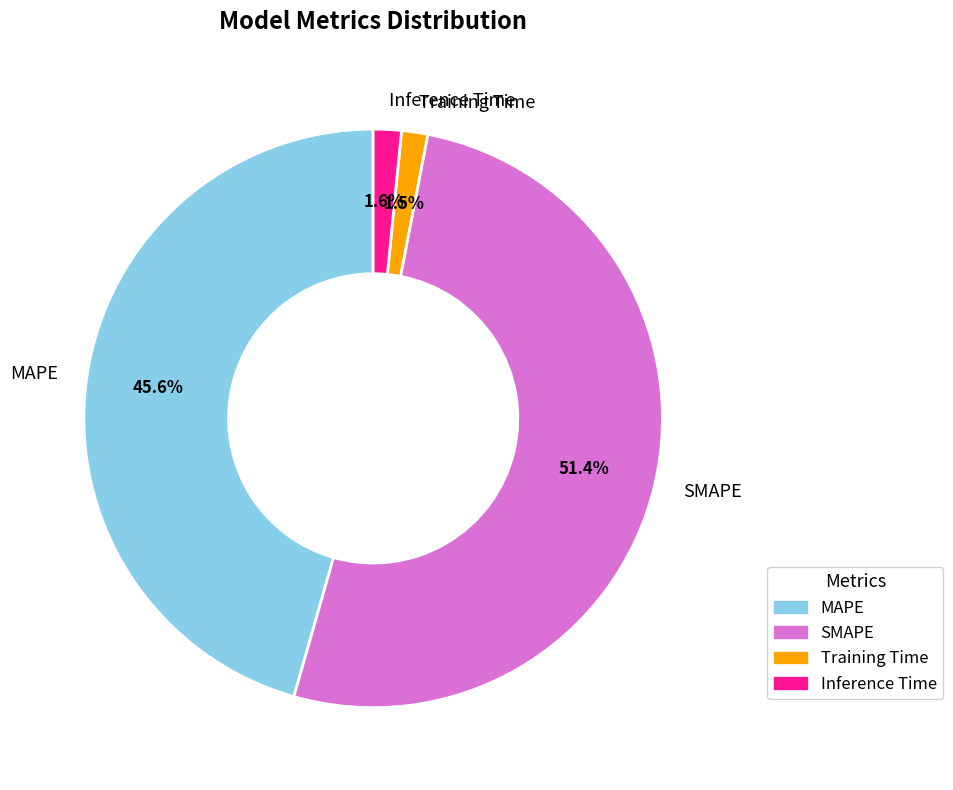

What percentage is NOT represented by MAPE?

54.4%